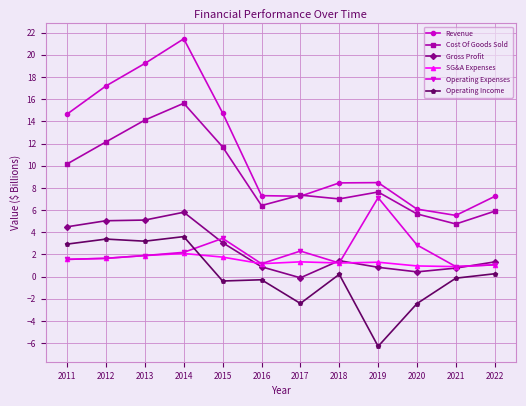

What is the sum of the Gross Profit values at 2018 and 2021?

2.2